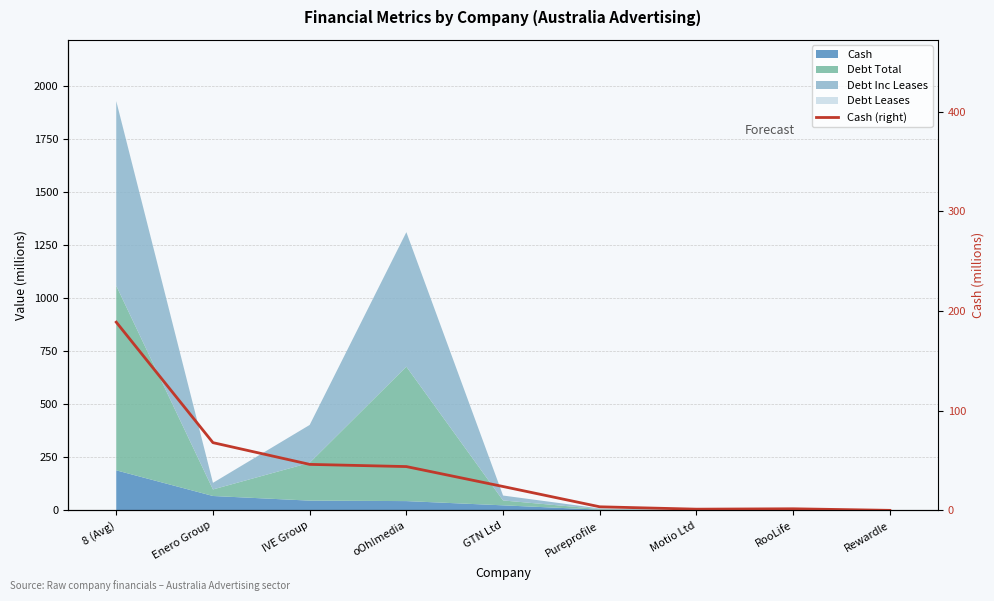

What is the difference between the maximum and second lowest values?

187.6